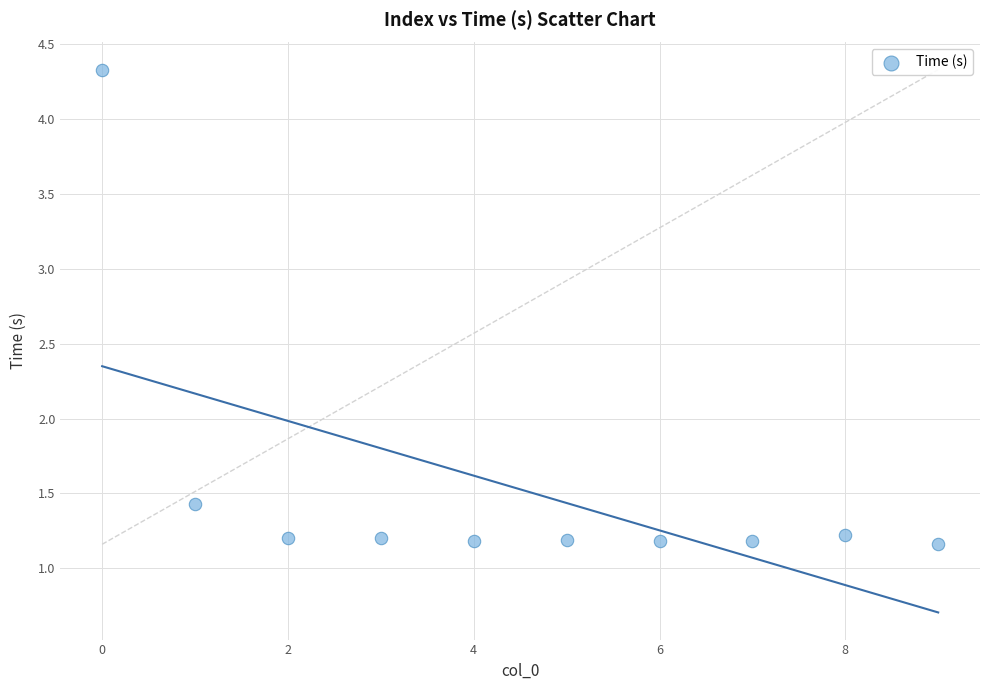

What Y value in the scatter plot is closest to 2?

1.4